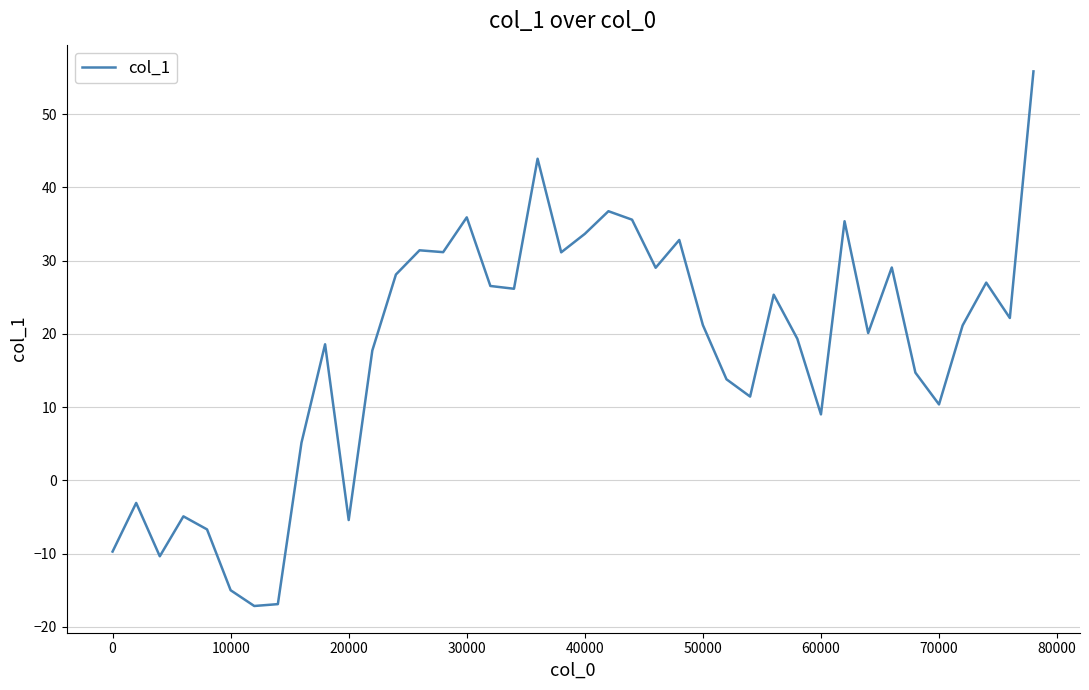

What is the difference between the maximum and minimum values?

73.0